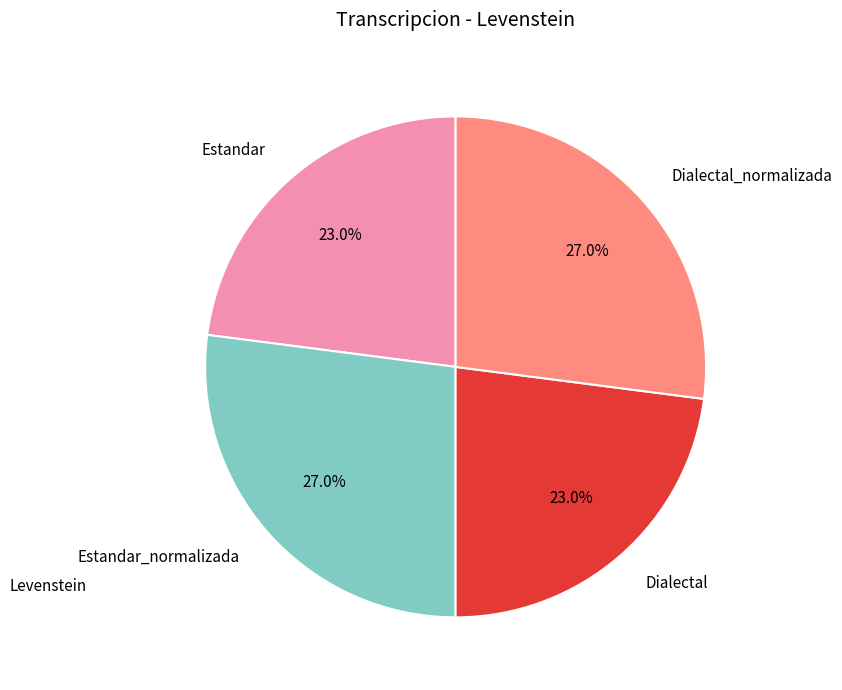

Is it true that Estandar is 34% of the pie?

False